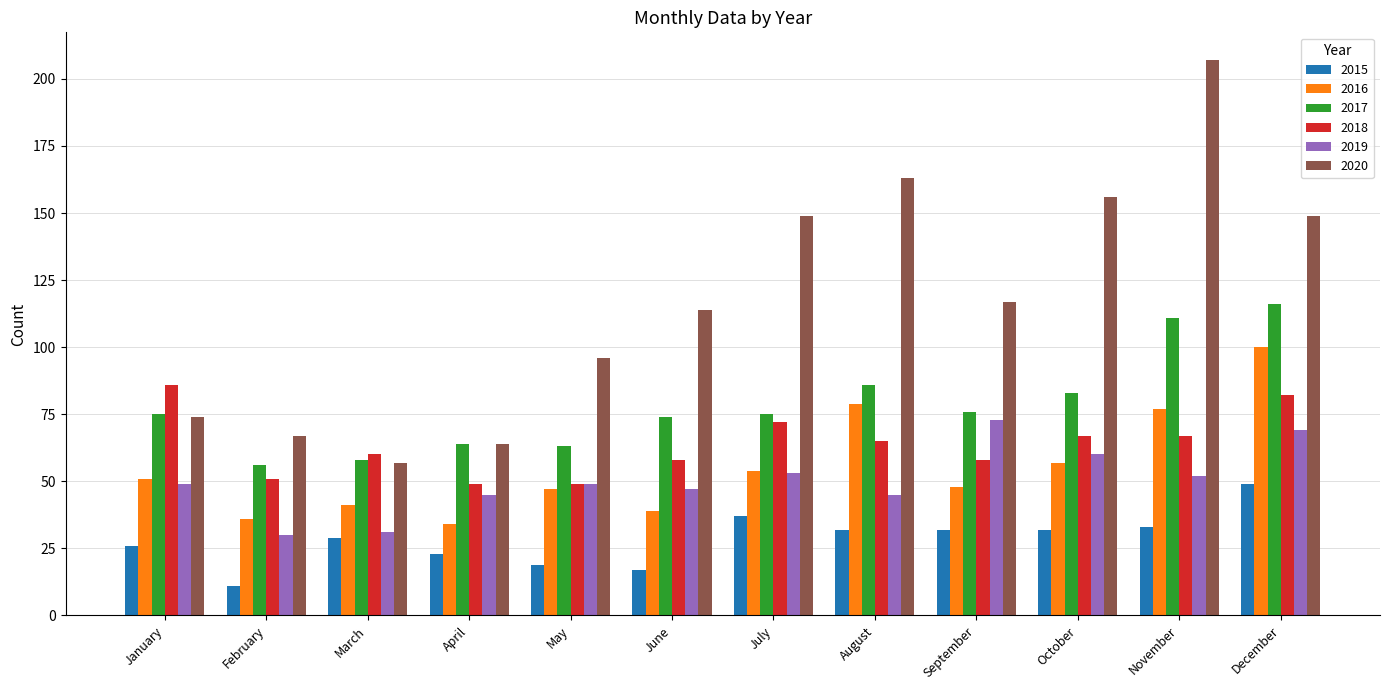

Rank the series at August from lowest to highest value.

2015, 2019, 2018, 2016, 2017, 2020